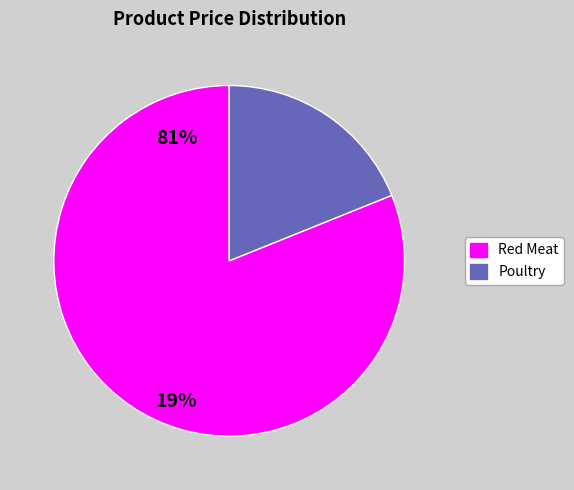

Is there any slice that represents more than half of the pie?

Yes